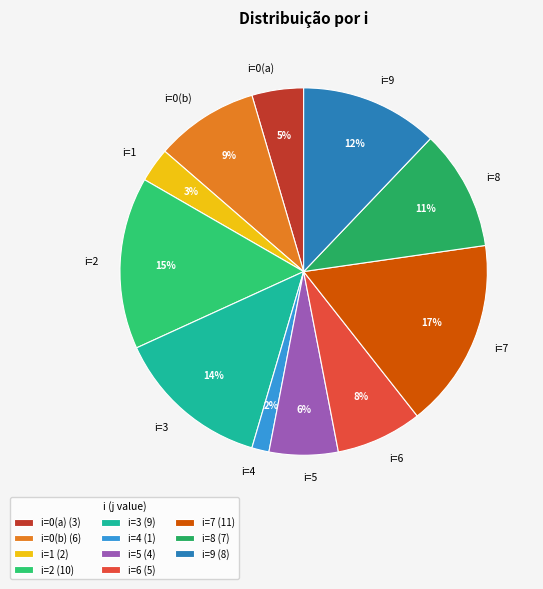

To the nearest percent, what is the average slice percentage?

9%